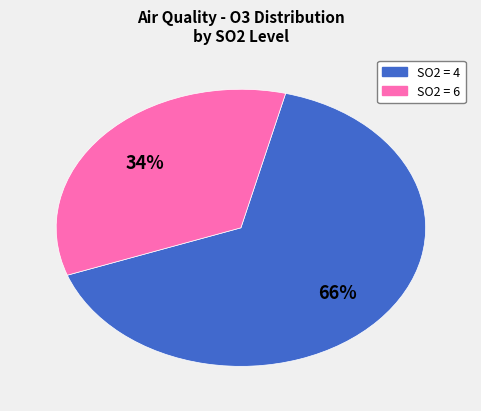

Which slice represents more than half of the pie?

SO2 = 4